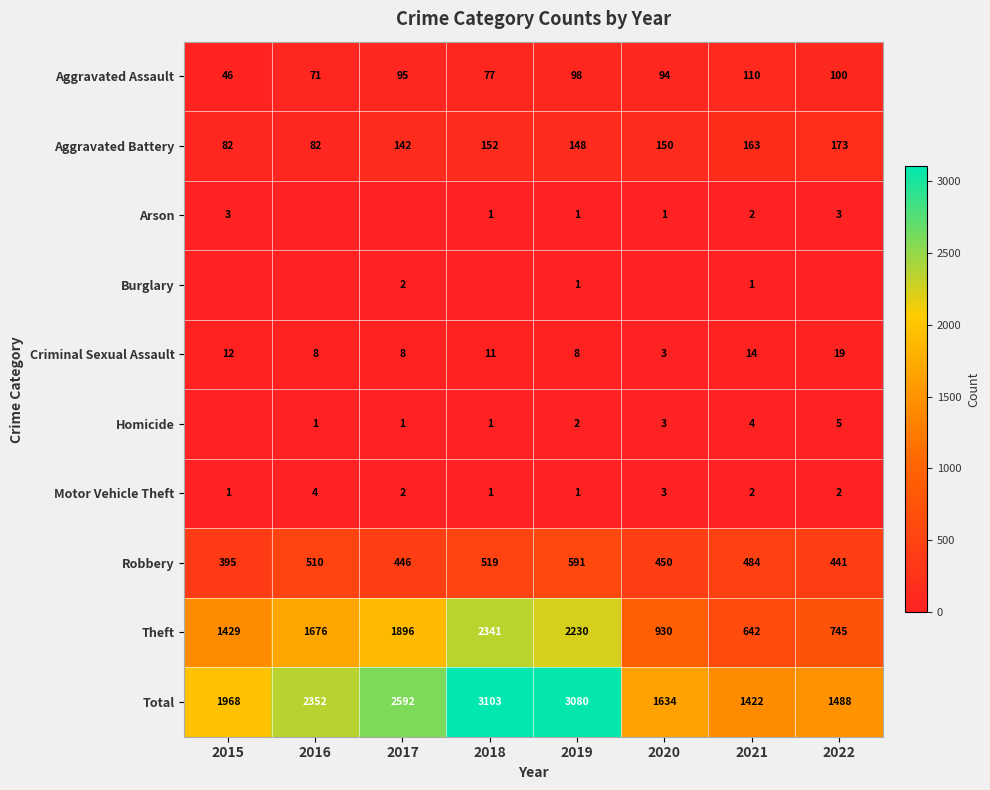

At how many categories does at least one series exceed 1491?

6